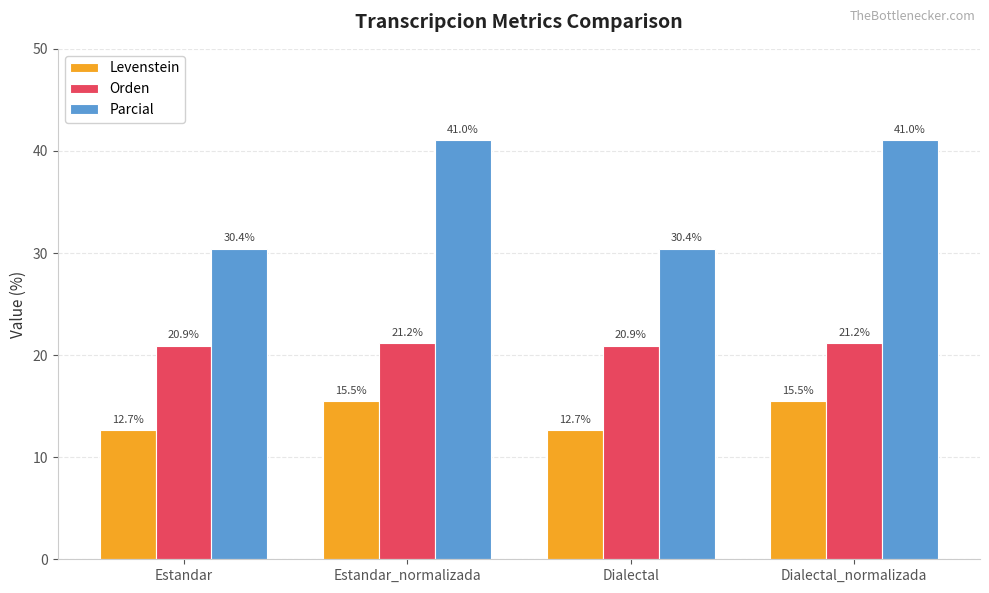

What position from the right is Estandar?

4